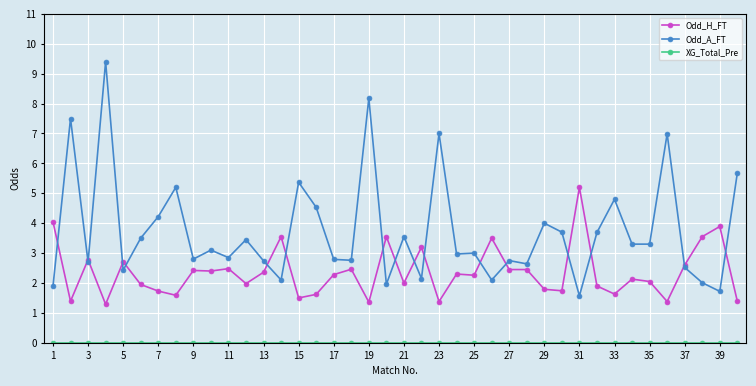

What is the value of the Odd_H_FT point at the 16th from the left?

1.6